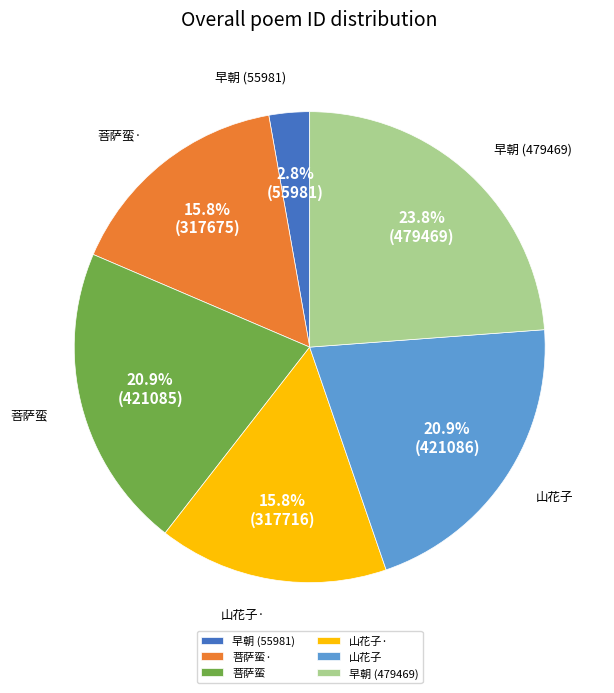

Which slice is the smallest?

早朝 (55981)